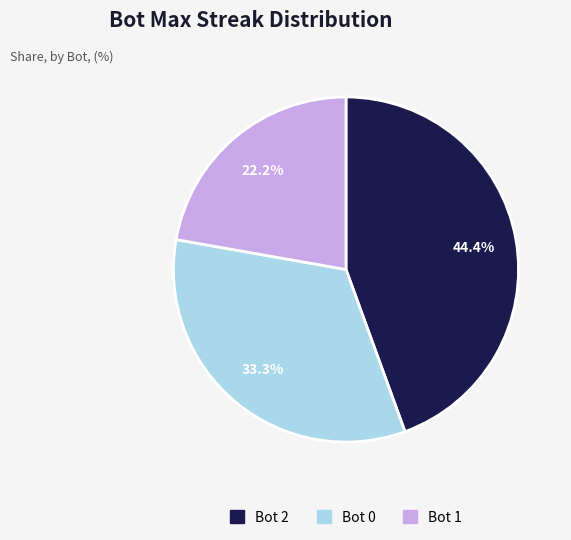

Which has a higher value, Bot 1 or Bot 0?

Bot 0